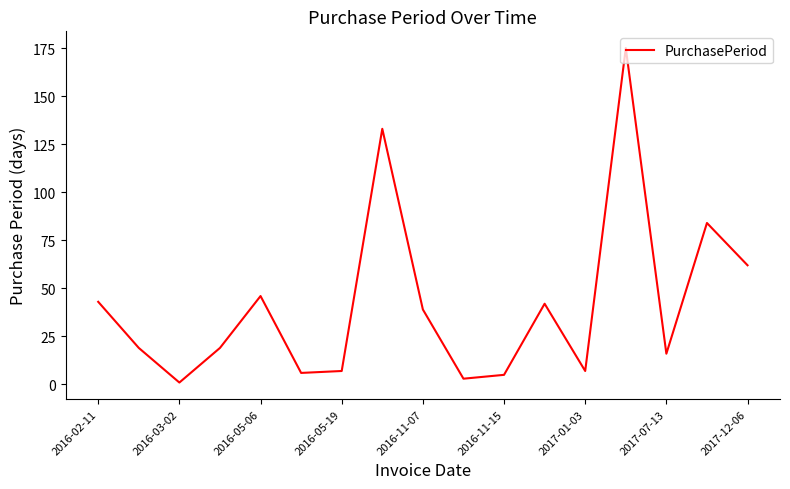

What is the maximum value shown in the chart?

175